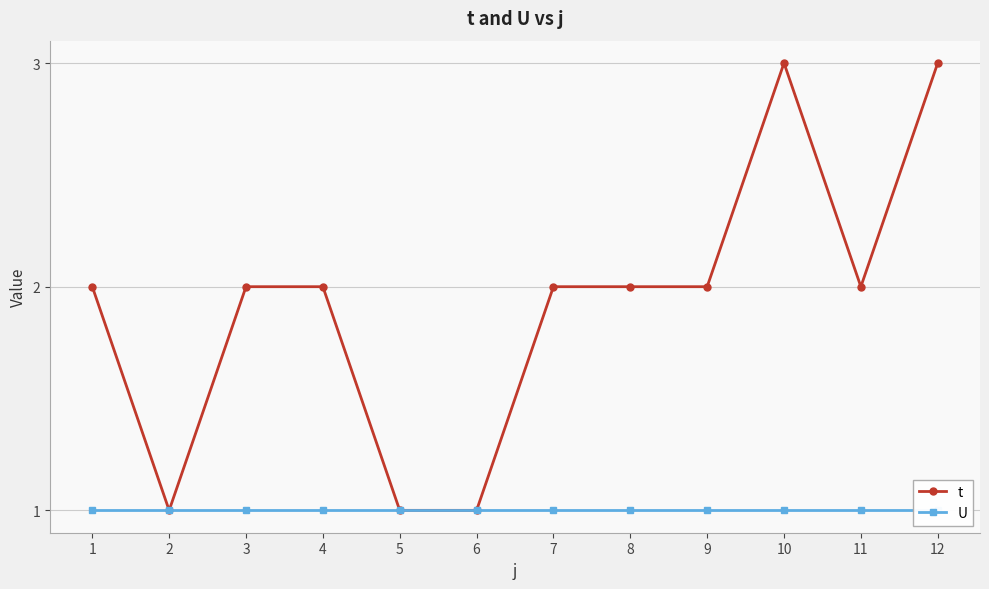

At which category is the sum across all series the highest?

10